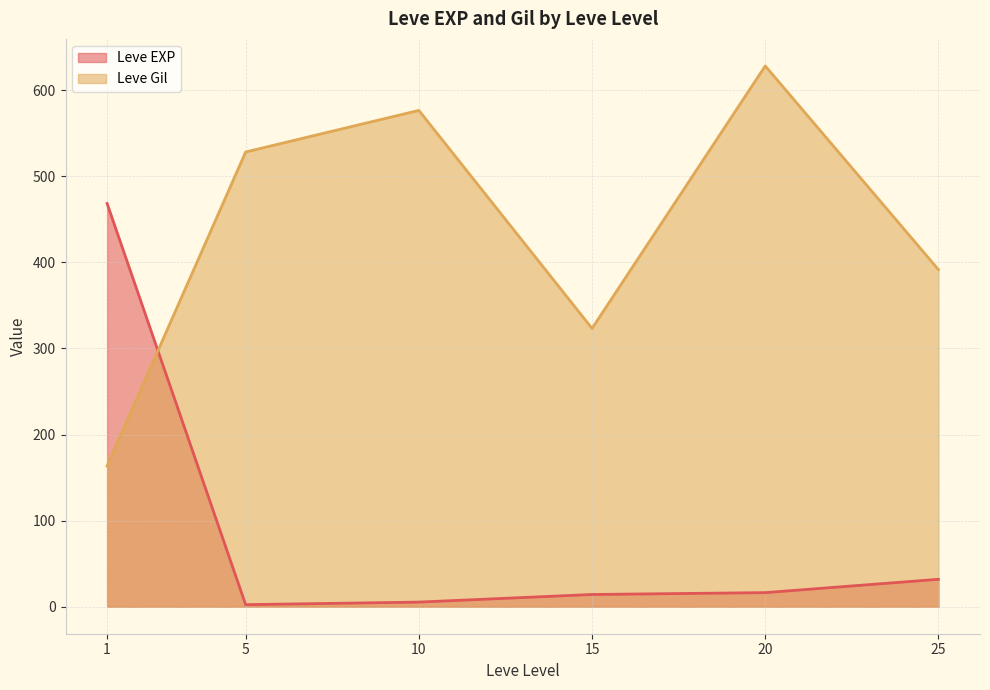

How many intersections are there between Leve EXP and Leve Gil?

1